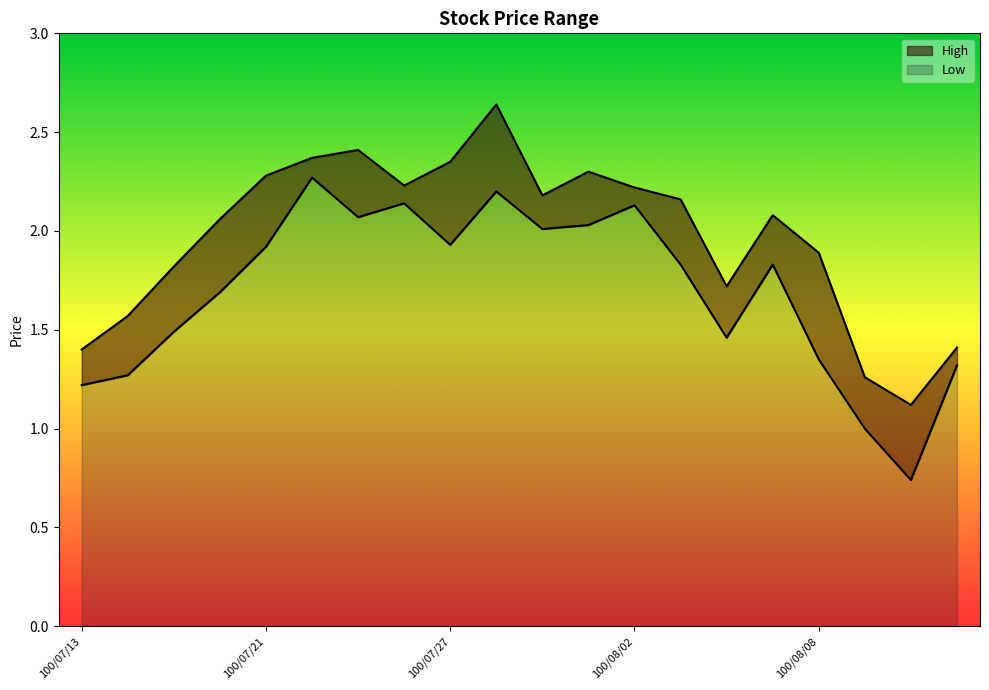

What is the label of the 13th point from the left?

100/08/02